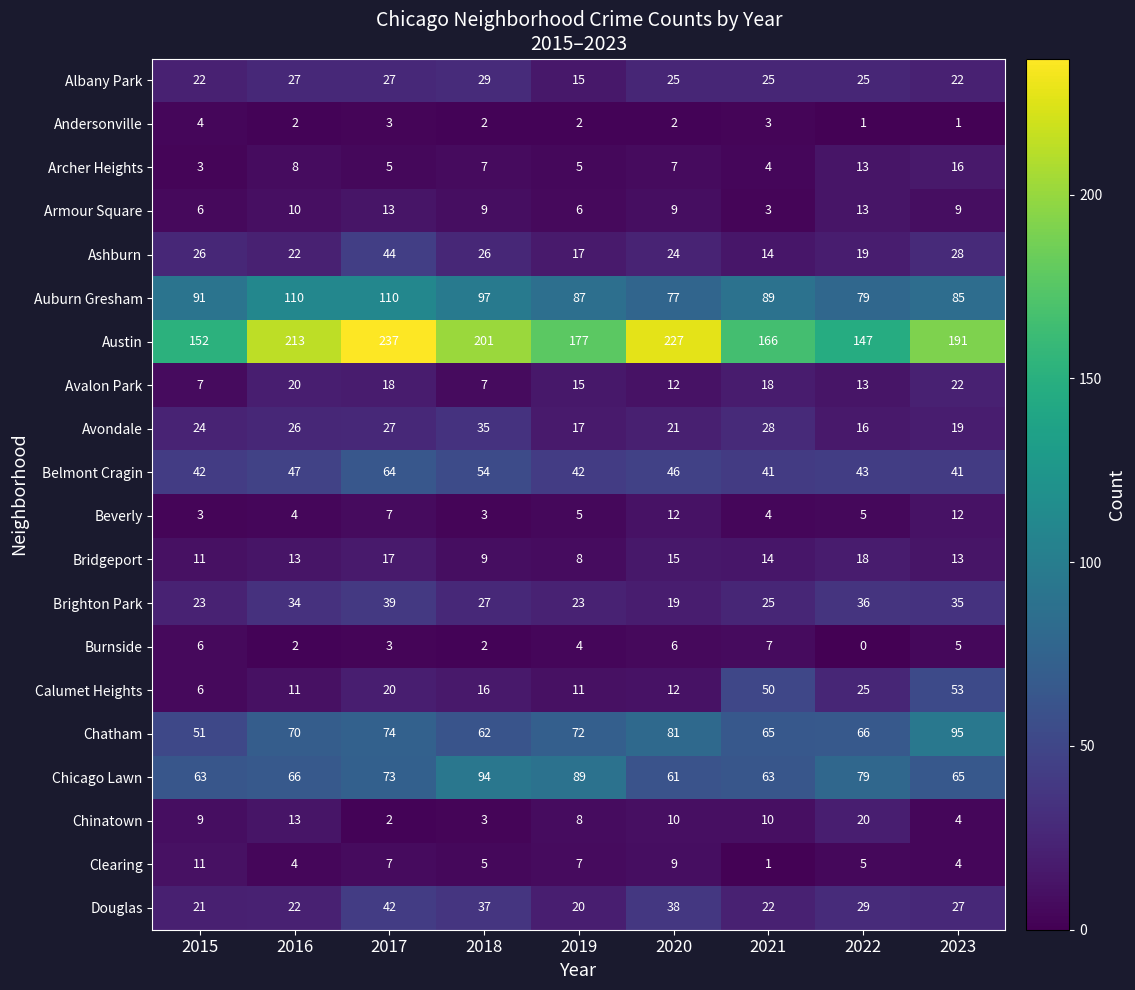

Rank the categories by Austin value from lowest to highest.

2022, 2015, 2021, 2019, 2023, 2018, 2016, 2020, 2017